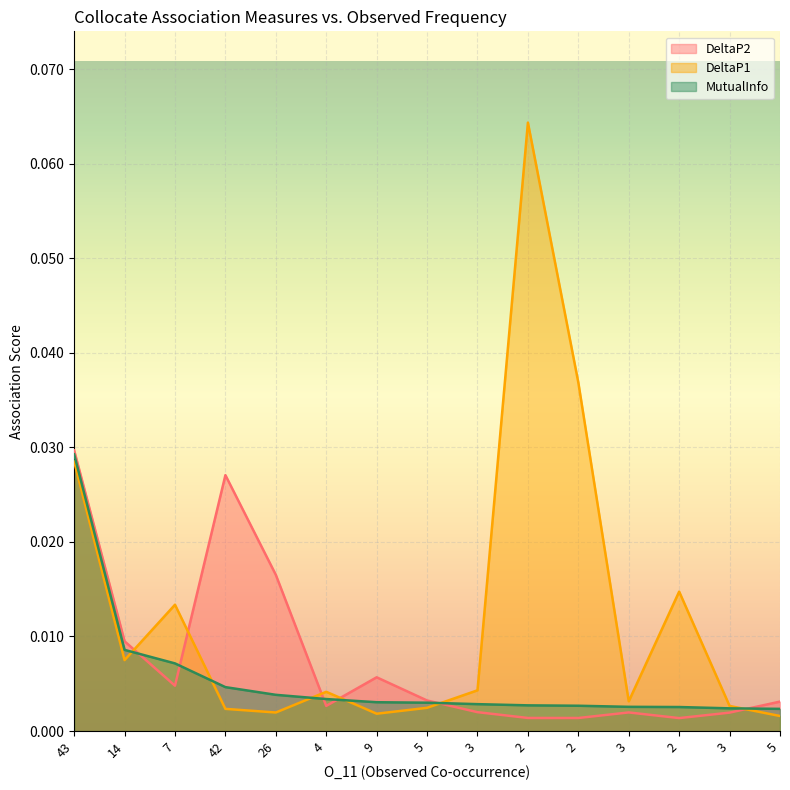

Reading left to right, what are all the values shown in this chart?

DeltaP2: 43=0.0	14=0.0	7=0.0	42=0.0	26=0.0	4=0.0	9=0.0	5=0.0	3=0.0	2=0.0	2=0.0	3=0.0	2=0.0	3=0.0	5=0.0
DeltaP1: 43=0.0	14=0.0	7=0.0	42=0.0	26=0.0	4=0.0	9=0.0	5=0.0	3=0.0	2=0.1	2=0.0	3=0.0	2=0.0	3=0.0	5=0.0
MutualInfo: 43=0.0	14=0.0	7=0.0	42=0.0	26=0.0	4=0.0	9=0.0	5=0.0	3=0.0	2=0.0	2=0.0	3=0.0	2=0.0	3=0.0	5=0.0